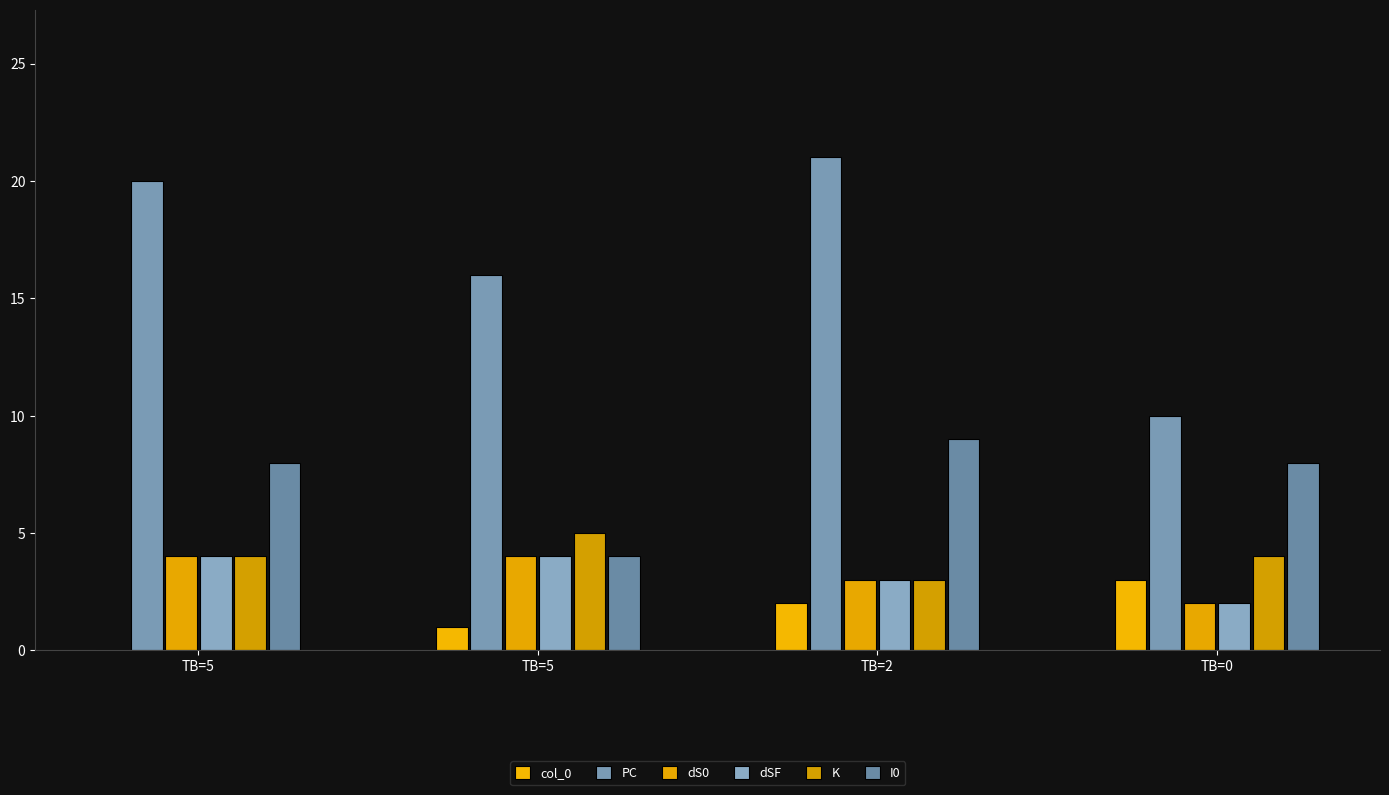

How many groups of bars are there?

4